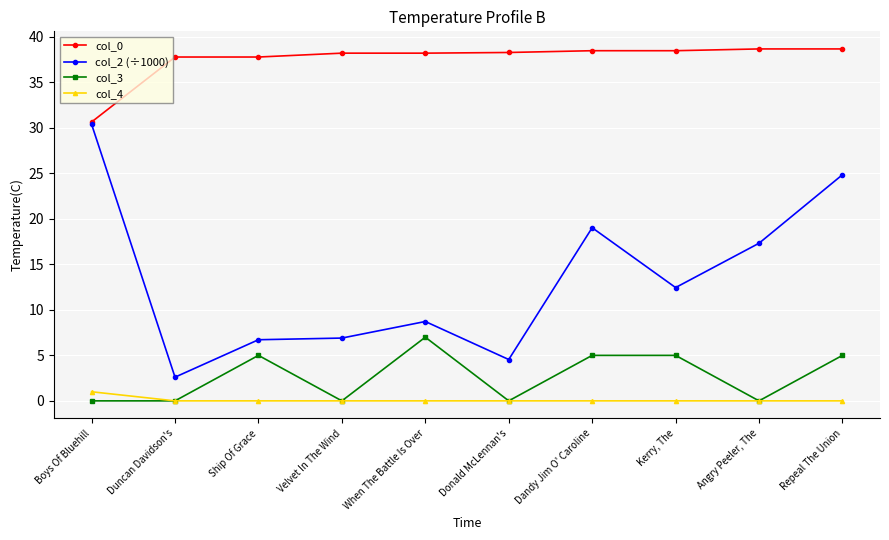

What position from the right is Ship Of Grace?

8